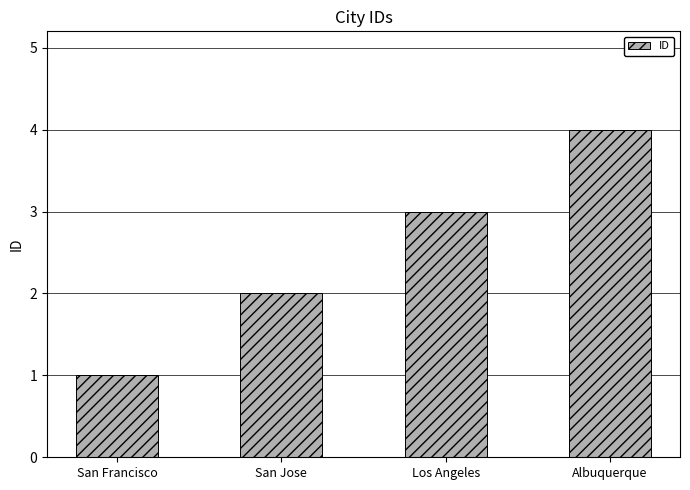

What is the ratio of the value at San Francisco to the value at Los Angeles?

0.3